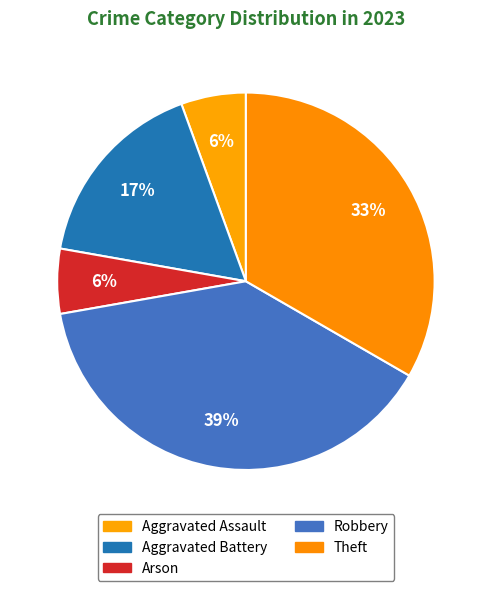

How many segments does this pie chart have?

5